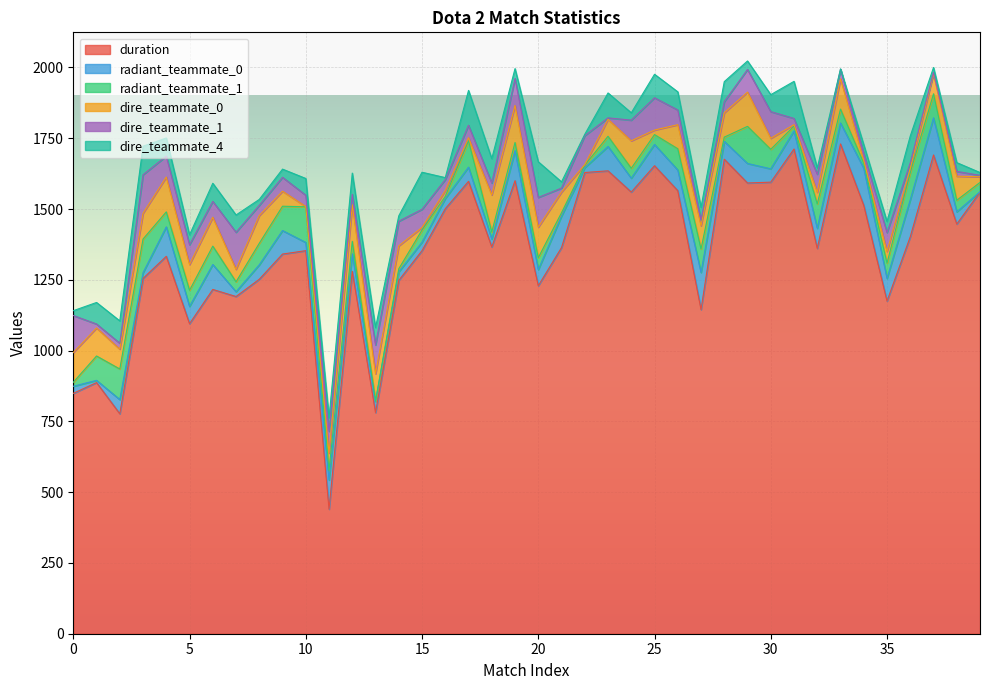

What is the spread (max minus min) of values at 3?

1235